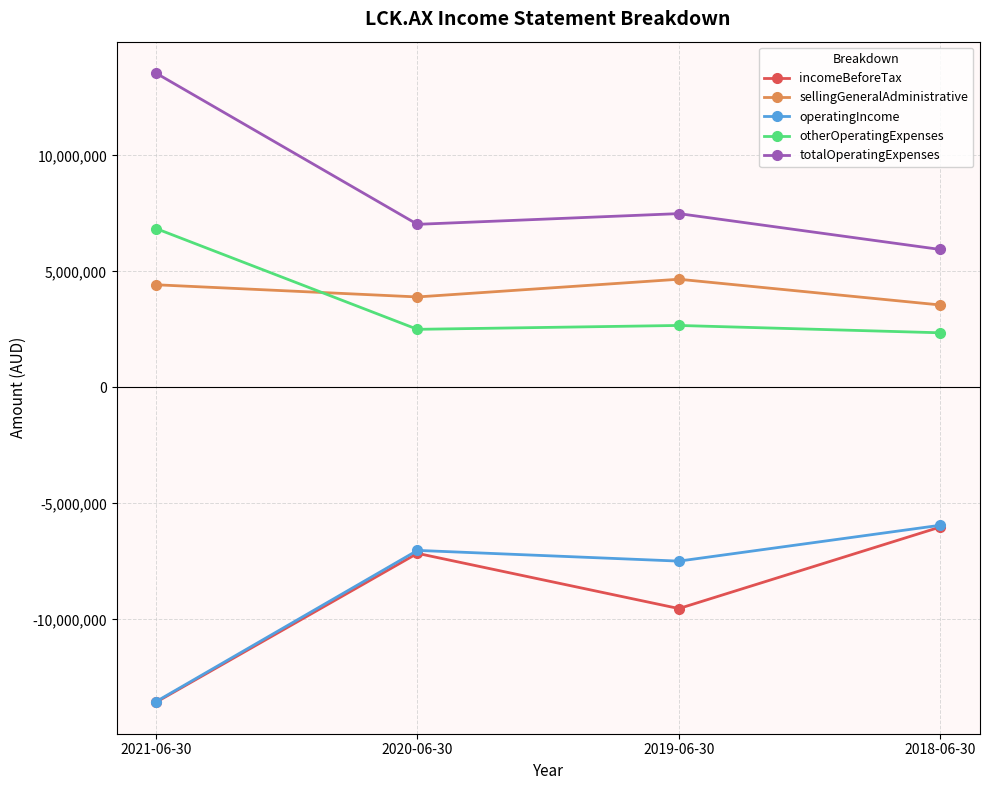

How many values in the otherOperatingExpenses series are below 2668740?

2